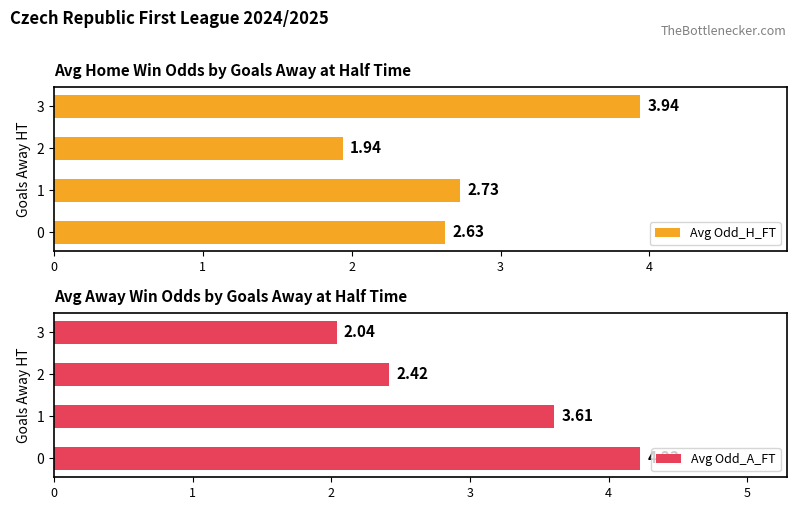

Reading right to left, what are all the values shown in this chart?

Avg Odd_H_FT: 3.9	1.9	2.7	2.6
Avg Odd_A_FT: 2.0	2.4	3.6	4.2